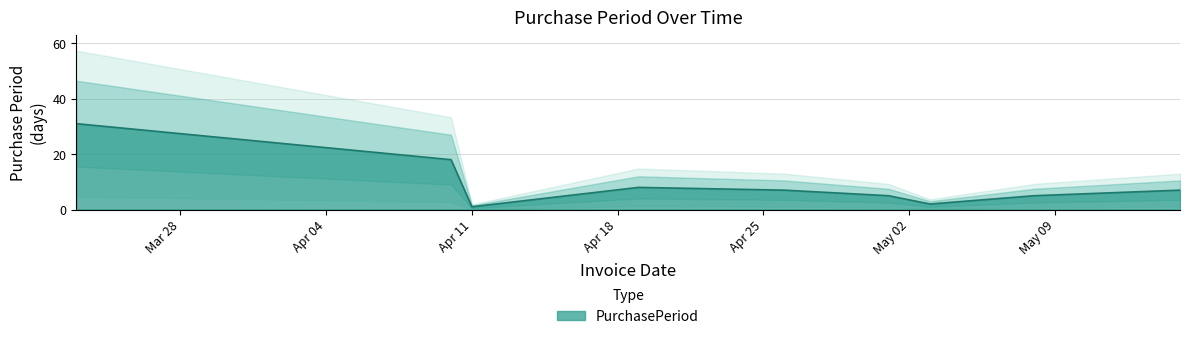

Reading left to right, what are all the values shown in this chart?

31	18	1	8	7	5	2	5	7